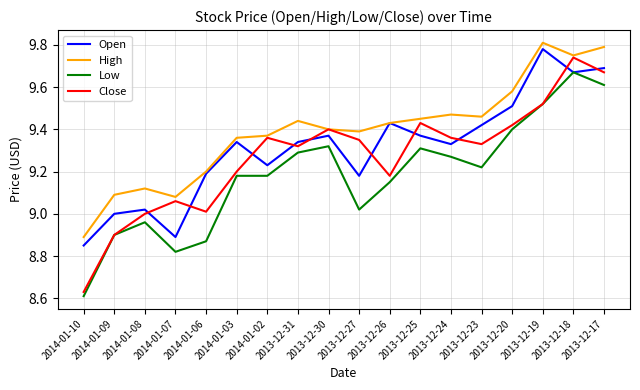

How many interior local peaks does the Close series have?

5